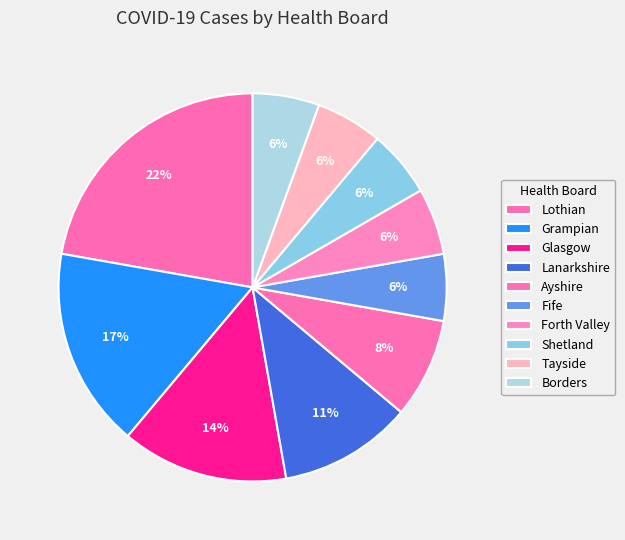

How many slices are in this pie chart?

10